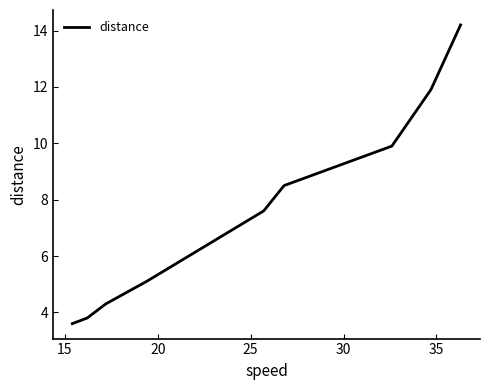

Does the chart have visible grid lines?

No